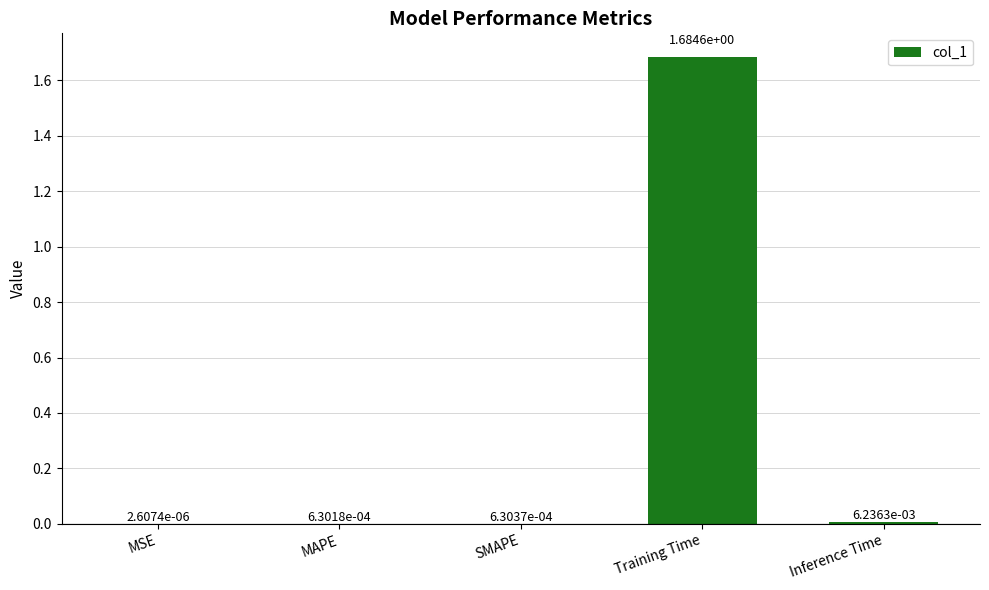

Between SMAPE and Training Time, which is larger?

Training Time